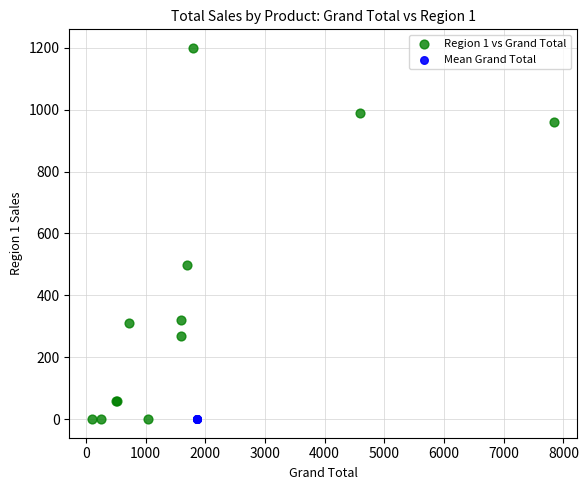

Which series contains the highest Y value?

Region 1 vs Grand Total